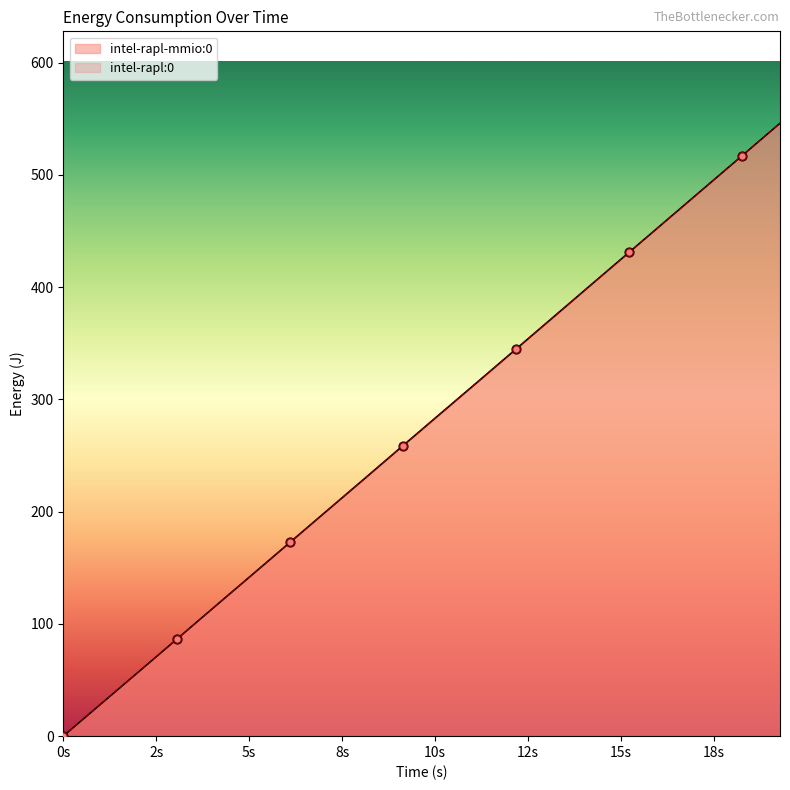

What are all the series names shown in the legend?

intel-rapl-mmio:0, intel-rapl:0